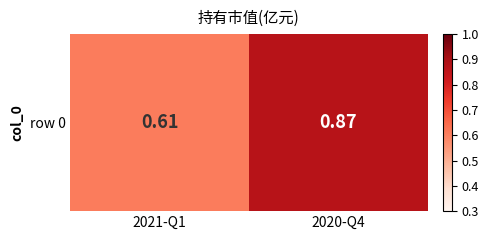

Where is the data nearest to the value 0?

2021-Q1